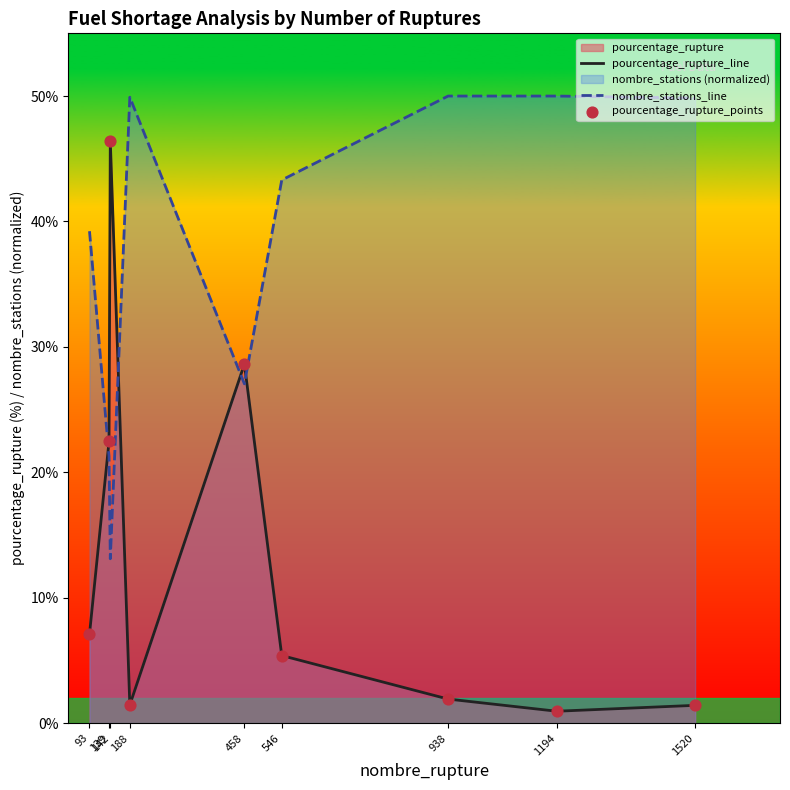

At how many categories does at least one series exceed 6?

9